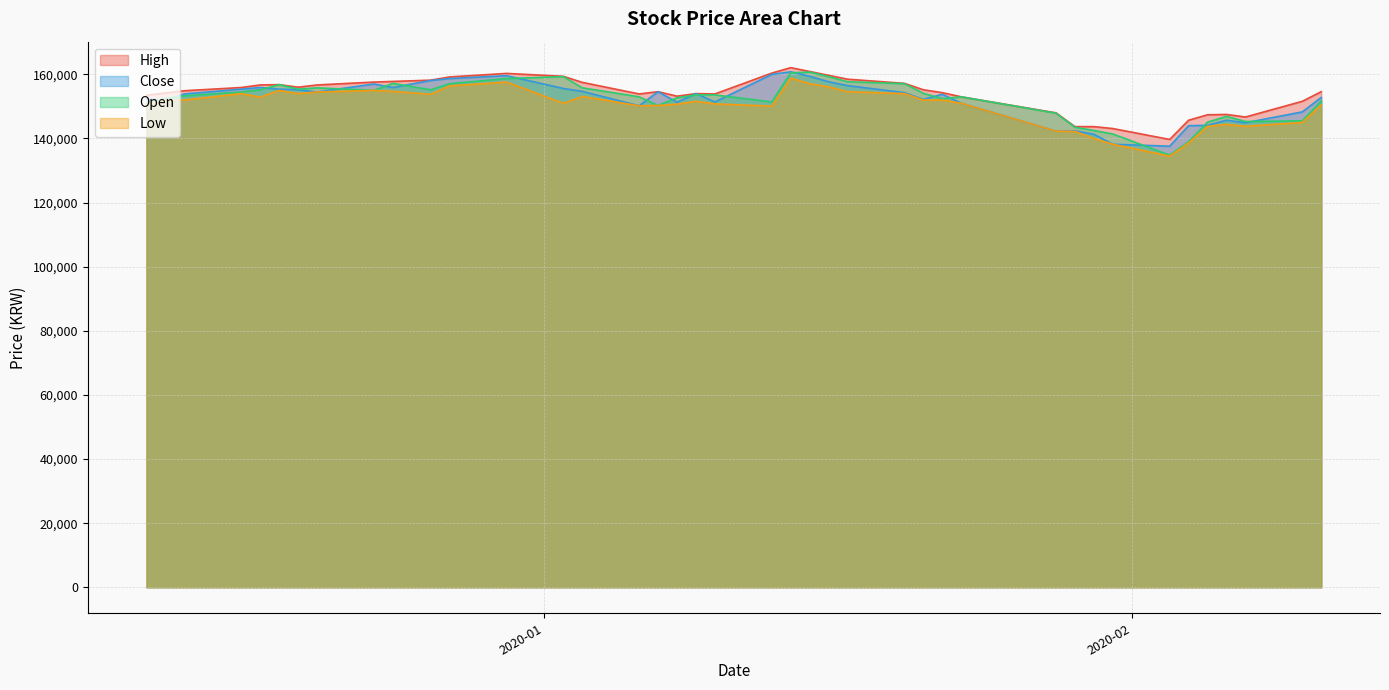

What is the minimum value shown in the chart?

134500